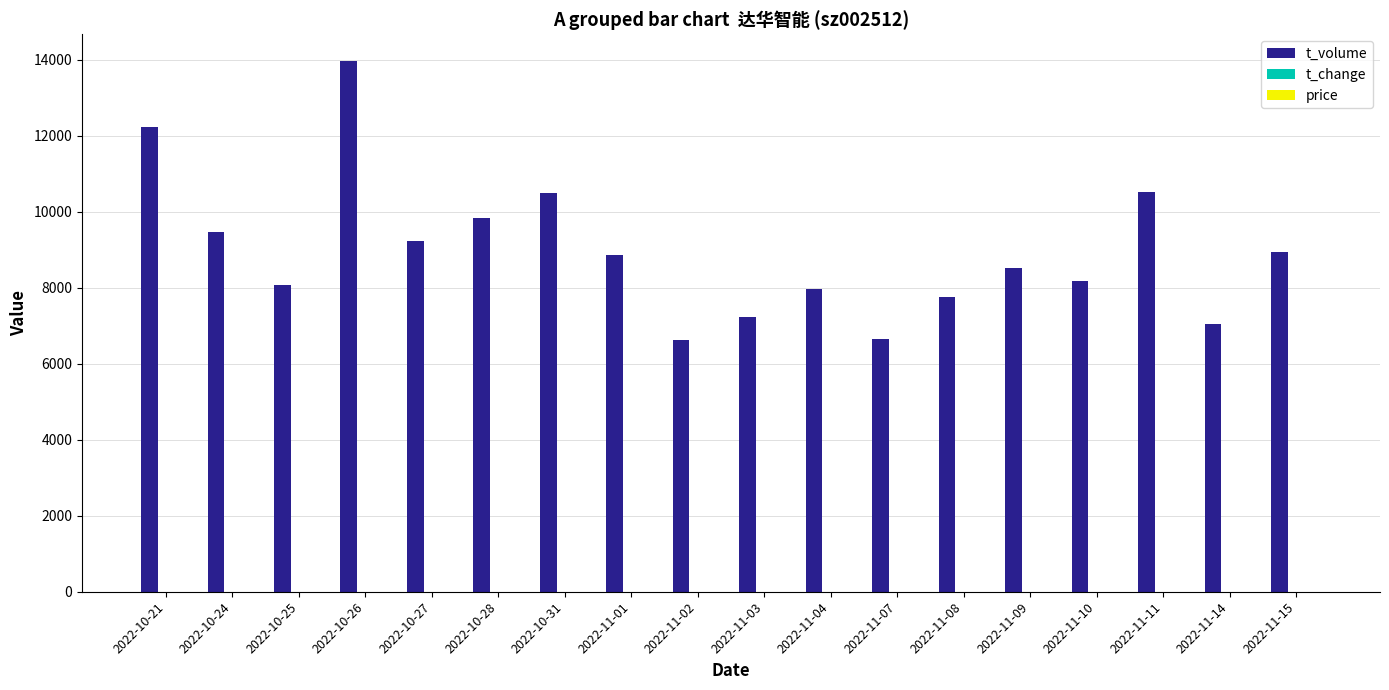

At which category is the sum across all series the highest?

2022-10-26